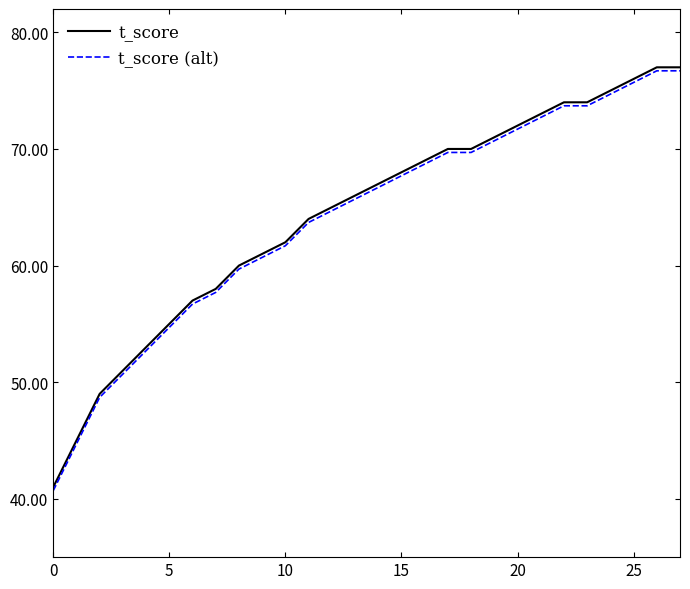

What is the highest value of the t_score series?

77.0